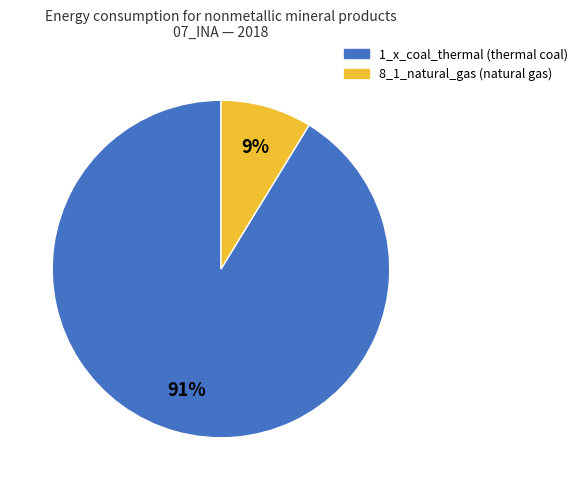

Which slice is the smallest?

8_1_natural_gas